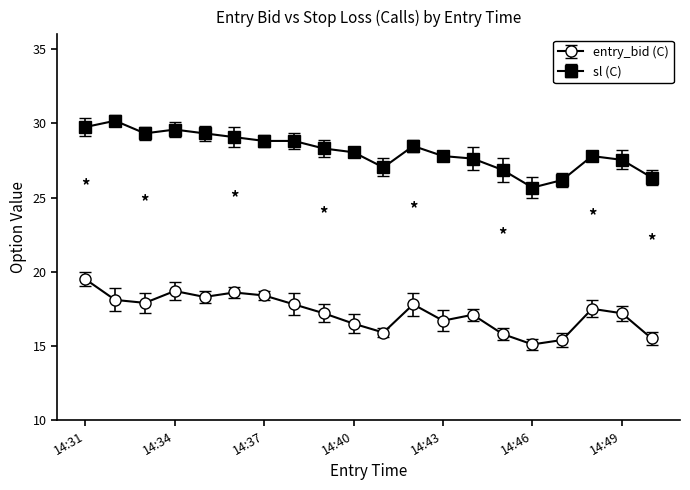

What is the value of the sl (C) point at the 5th from the left?

29.3